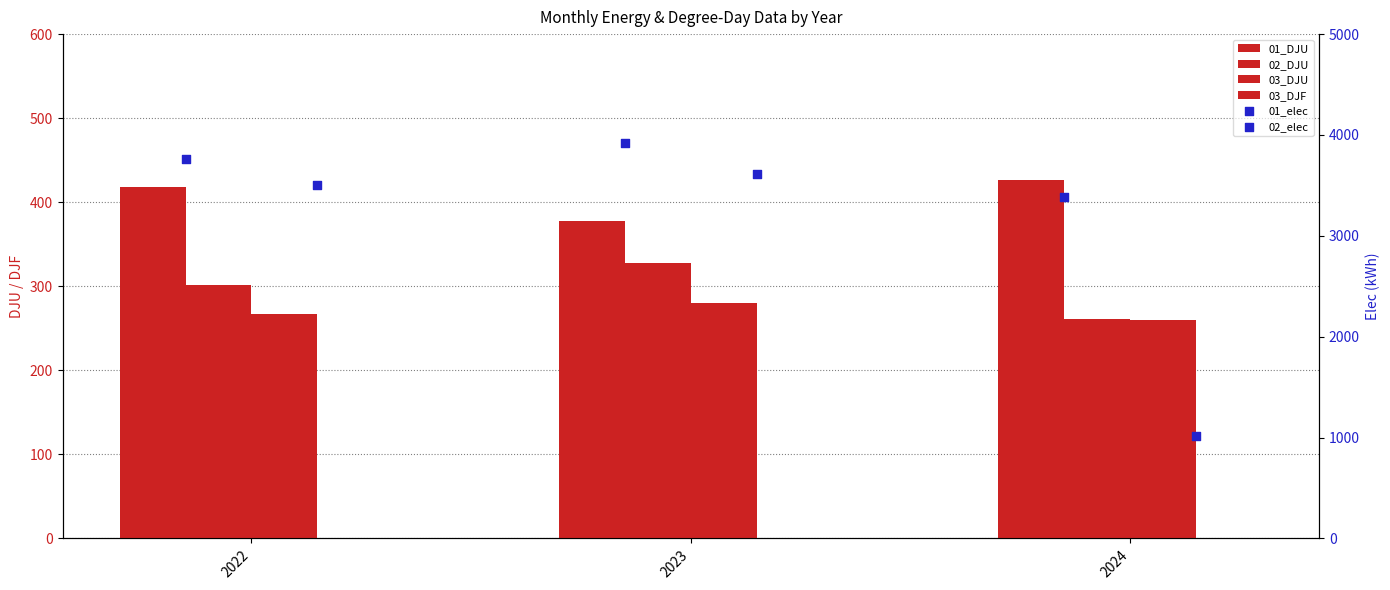

At which category is the sum across all series the highest?

2023